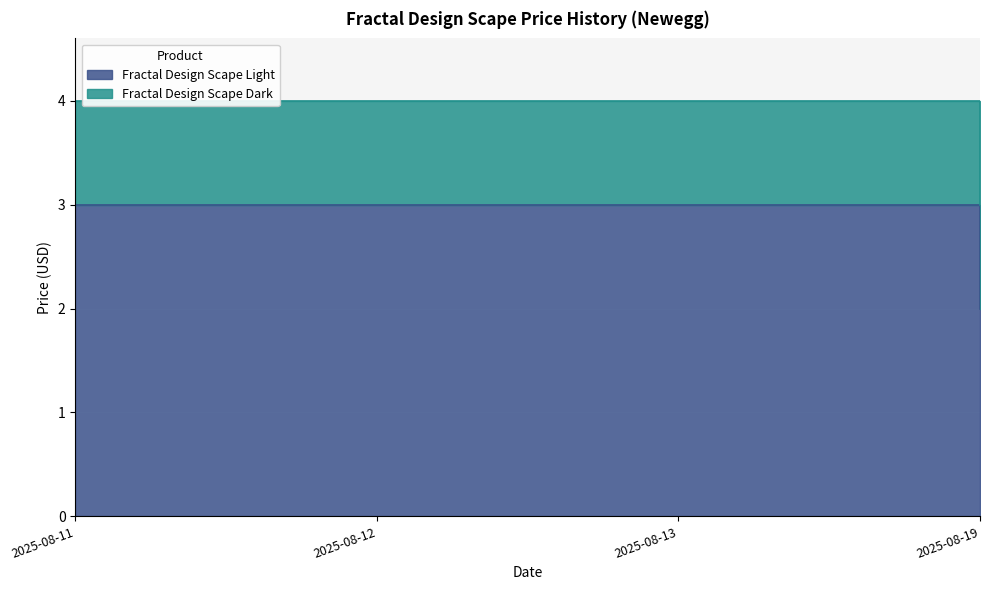

Is it true that the value at 2025-08-12 is 3?

True